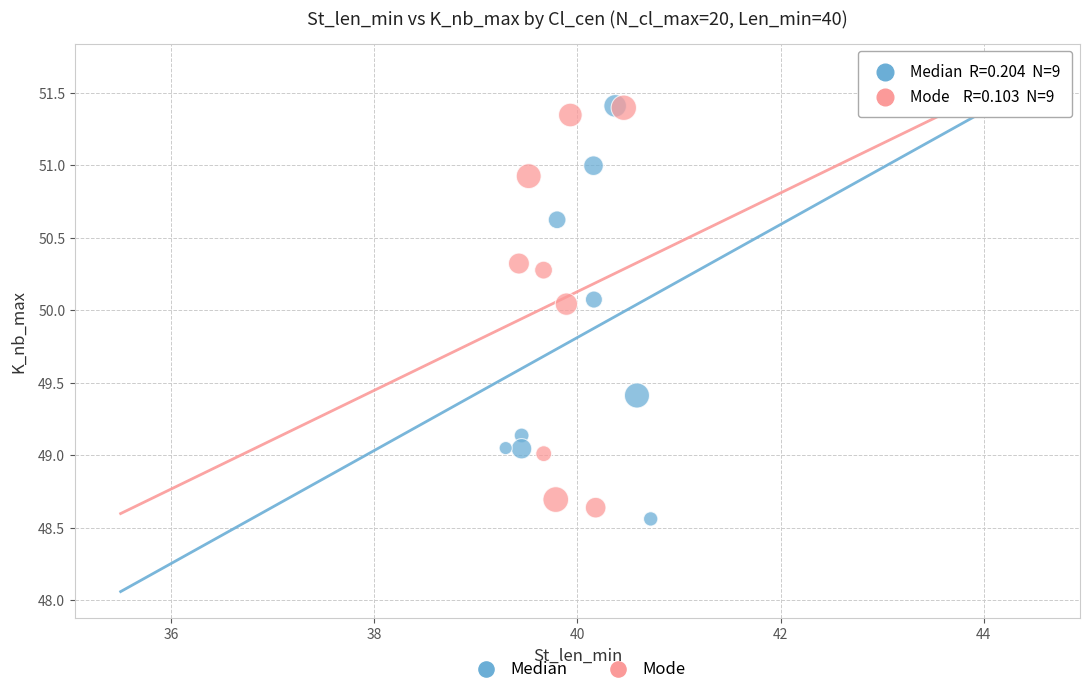

What are all the series names shown in the legend?

Median, Mode